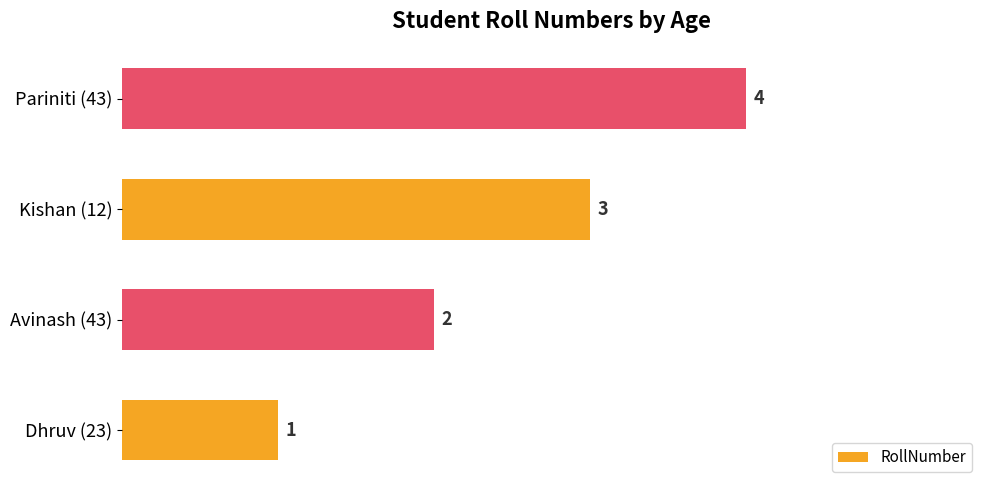

At which label is the value closest to 2?

Avinash (43)